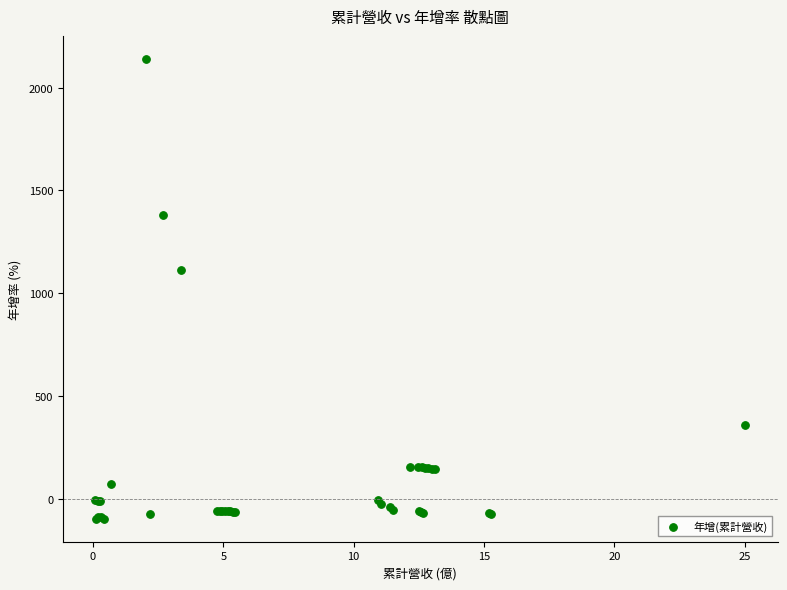

What Y value in the scatter plot is closest to 1021?

1114.4